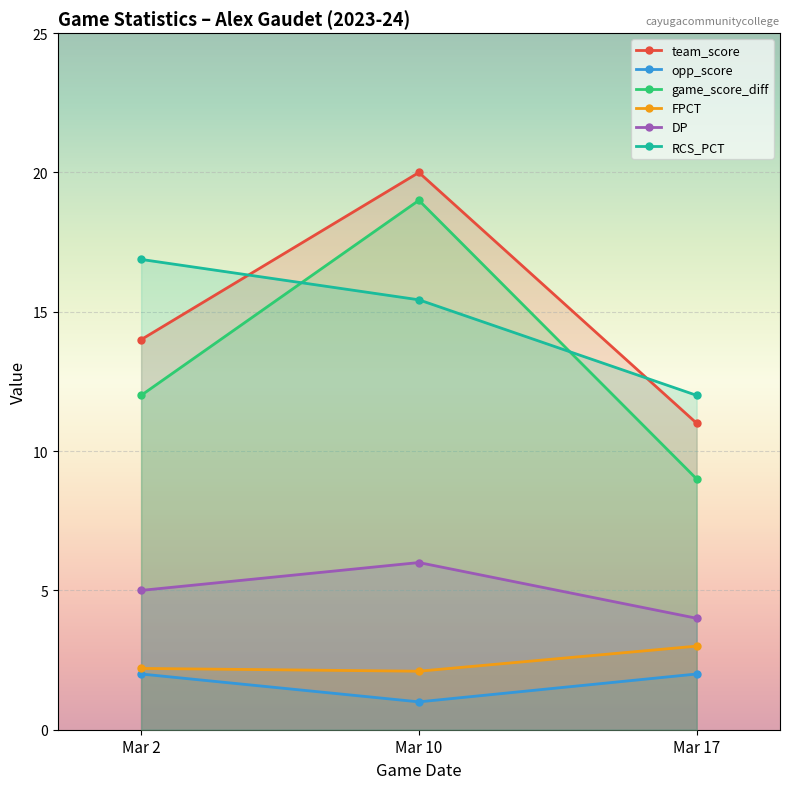

Is it true that opp_score equals 0.5 at Mar 17?

False